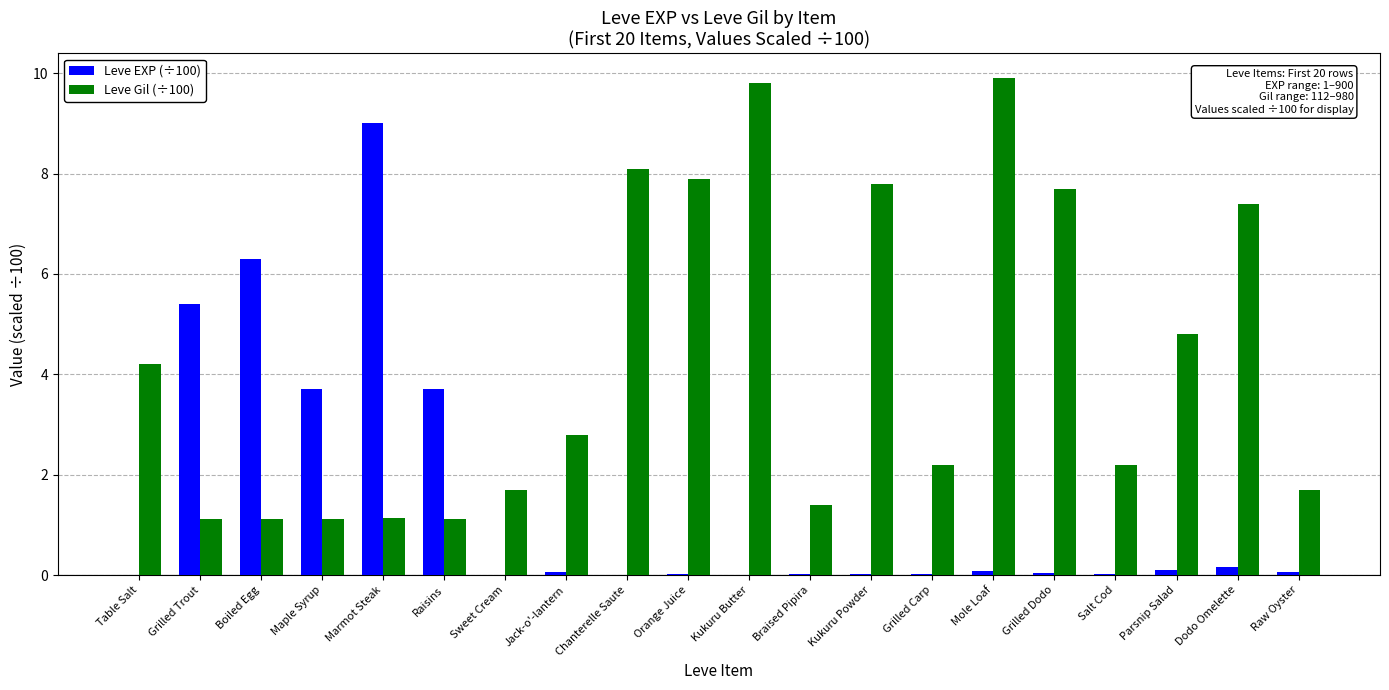

Count the number of categories in the chart.

20